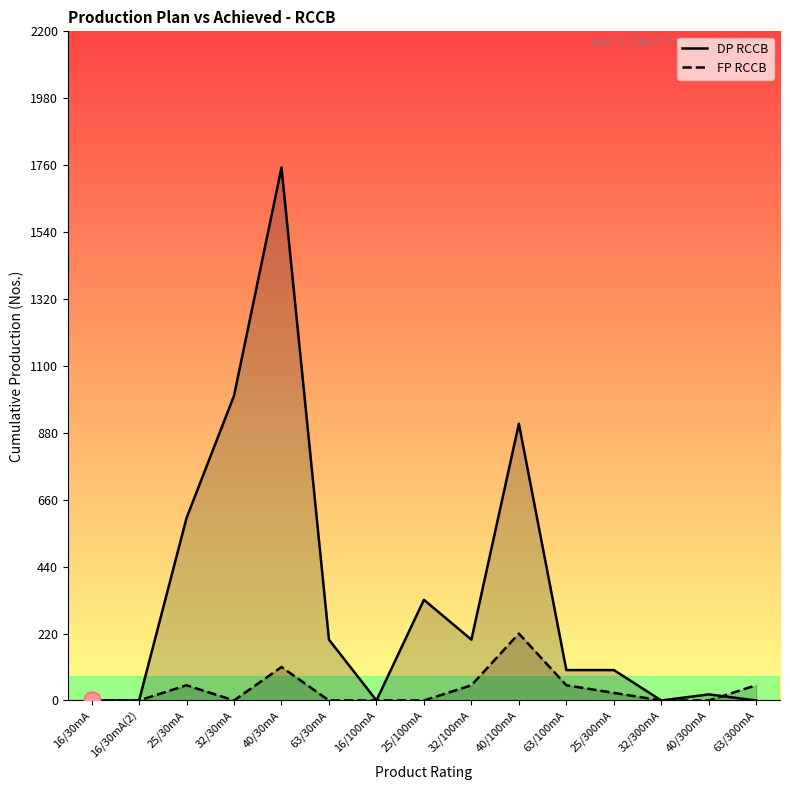

Is the value of FP RCCB at 16/100mA greater than the value of DP RCCB at 40/30mA?

No